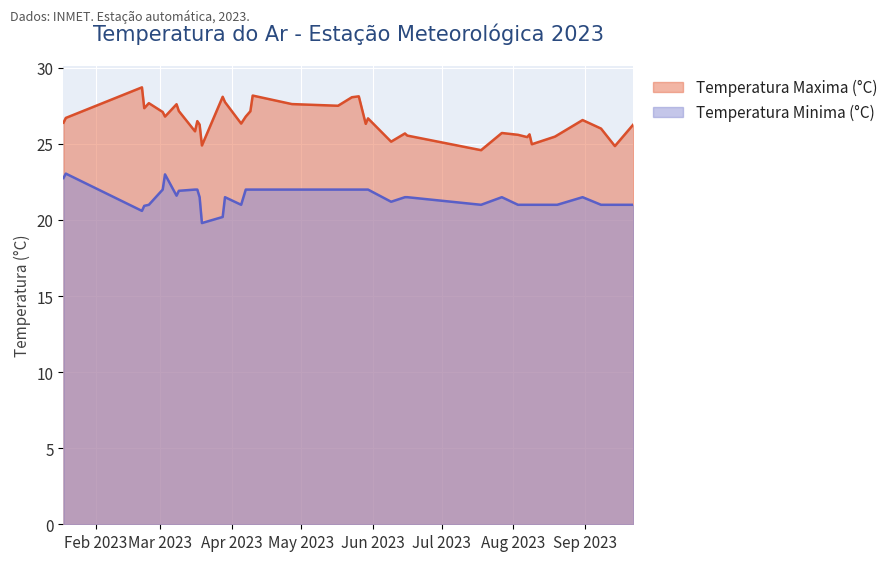

Reading left to right, what are all the values shown in this chart?

Temperatura Maxima (°C): 26.4	26.7	28.7	27.4	27.7	27.1	26.8	27.6	27.2	25.8	26.5	26.3	24.9	28.1	27.8	26.3	26.8	27.1	28.2	27.6	27.5	28.1	28.1	26.3	26.7	25.1	25.7	25.6	24.6	25.7	25.6	25.4	25.6	25.0	25.5	25.6	26.6	26.0	24.9	26.3
Temperatura Minima (°C): 22.8	23.1	20.6	20.9	21.0	22.0	23.0	21.6	21.9	22.0	22.0	21.5	19.8	20.2	21.5	21.0	22.0	22.0	22.0	22.0	22.0	22.0	22.0	22.0	22.0	21.2	21.5	21.5	21.0	21.5	21.0	21.0	21.0	21.0	21.0	21.0	21.5	21.0	21.0	21.0